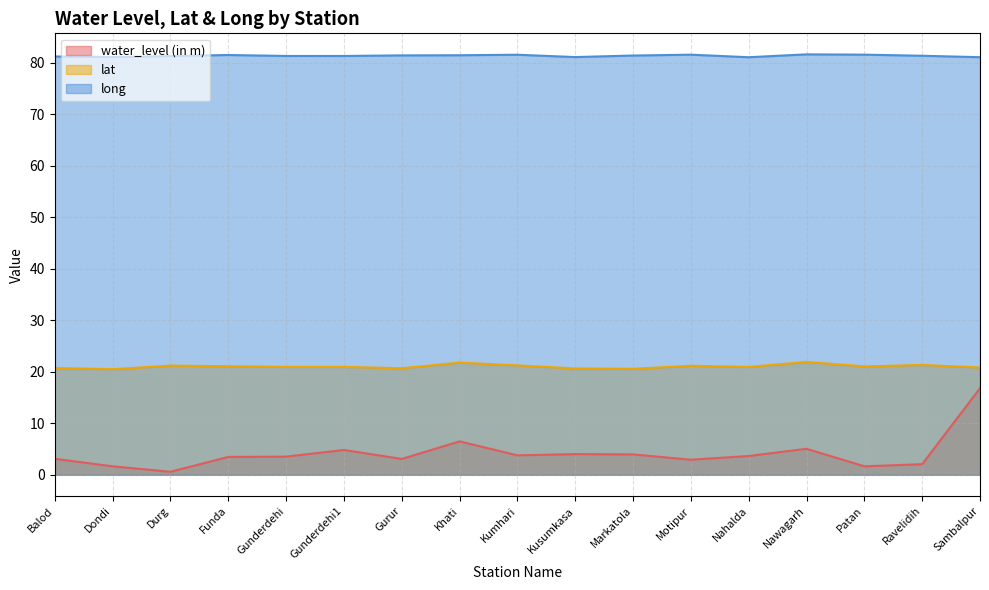

Between Patan and Sambalpur, which series saw the biggest shift?

water_level (in m)